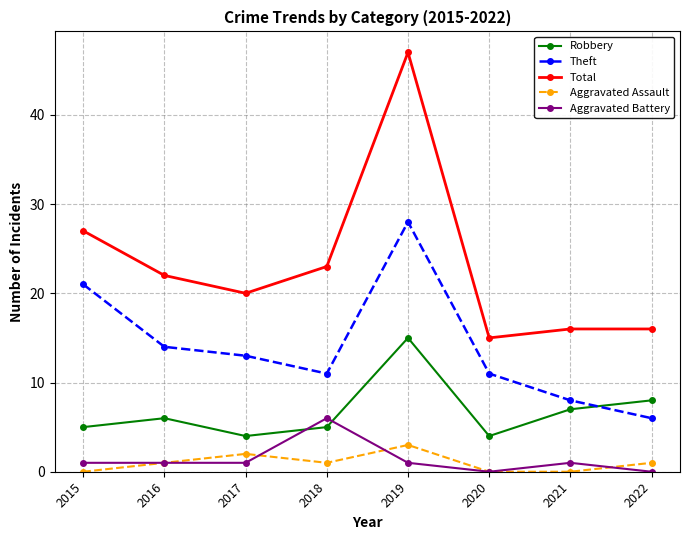

What is the difference between the second highest and second lowest values in the Theft series?

13